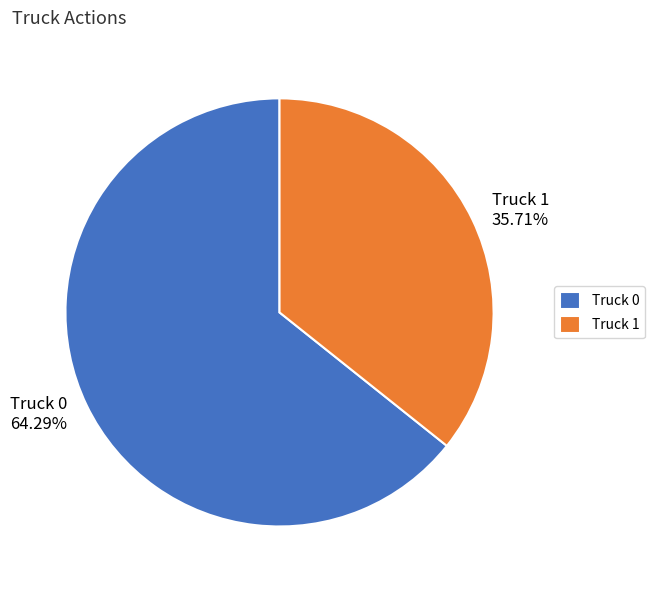

Count the number of slices in the pie.

2